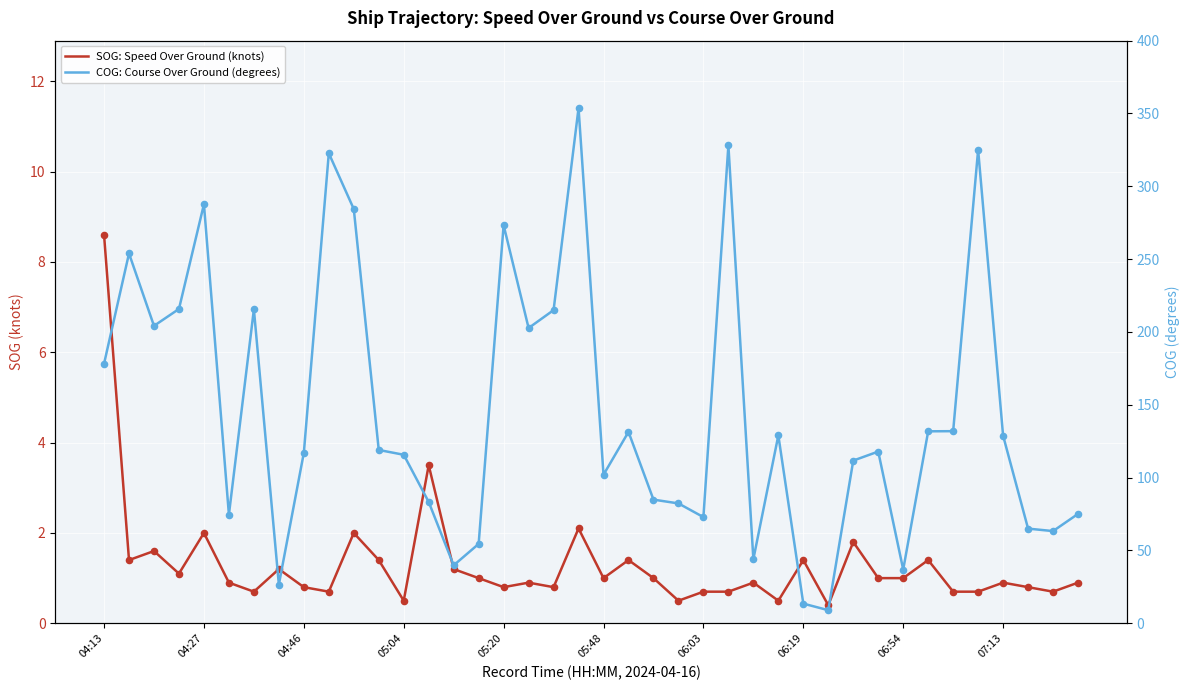

Is the value of COG: Course Over Ground (degrees) at 19 greater than the value of SOG: Speed Over Ground (knots) at 06:54?

Yes